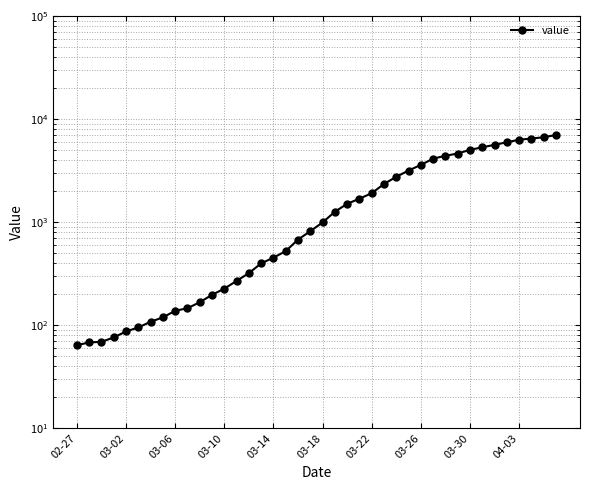

What is the change in value from 03-30 to 17?

+385